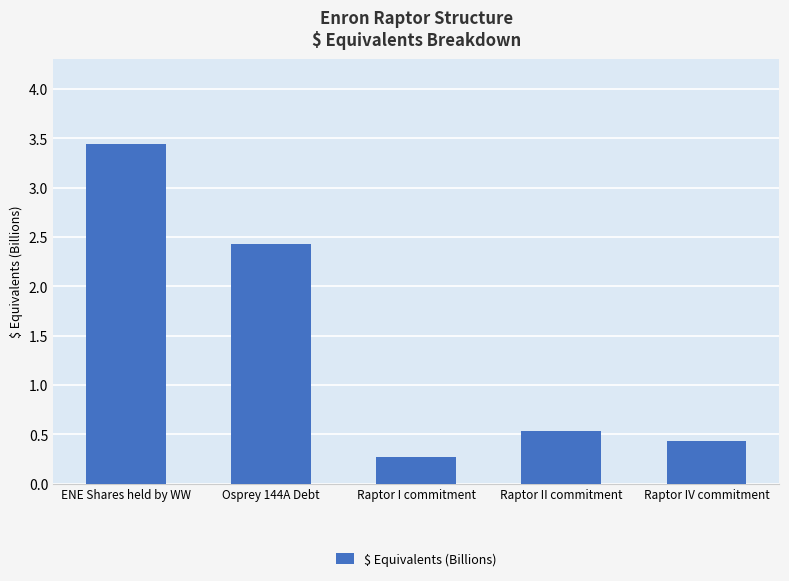

Reading left to right, list all the values displayed in this chart.

ENE Shares held by WW=3.4	Osprey 144A Debt=2.4	Raptor I commitment=0.3	Raptor II commitment=0.5	Raptor IV commitment=0.4